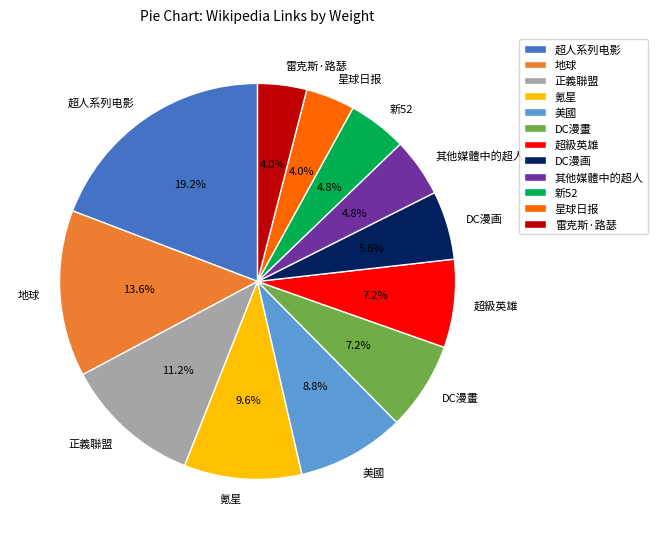

Is it true that 超人系列电影 is 19% of the pie?

True